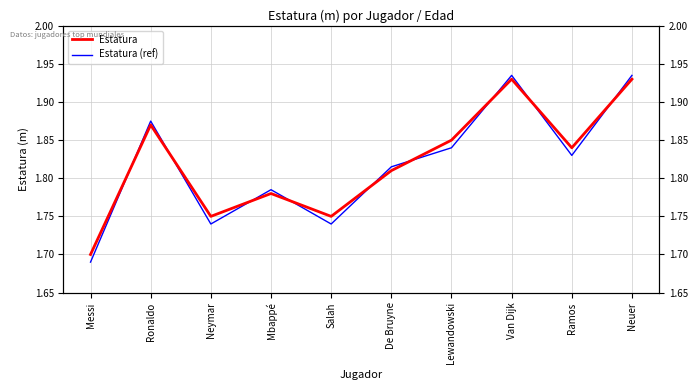

Count the Estatura (ref) values in the range 1 to 2.

10